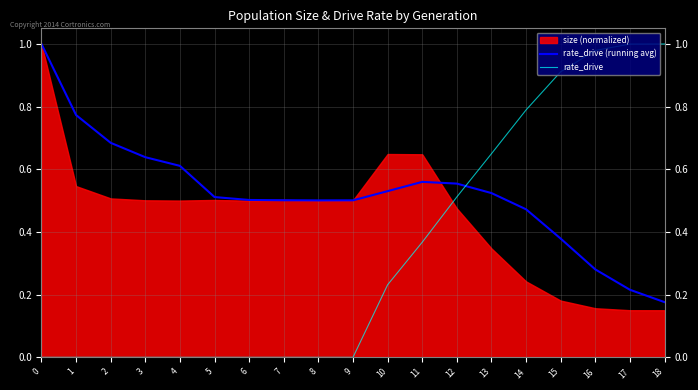

At which label is rate_drive (running avg) closest to 0?

18